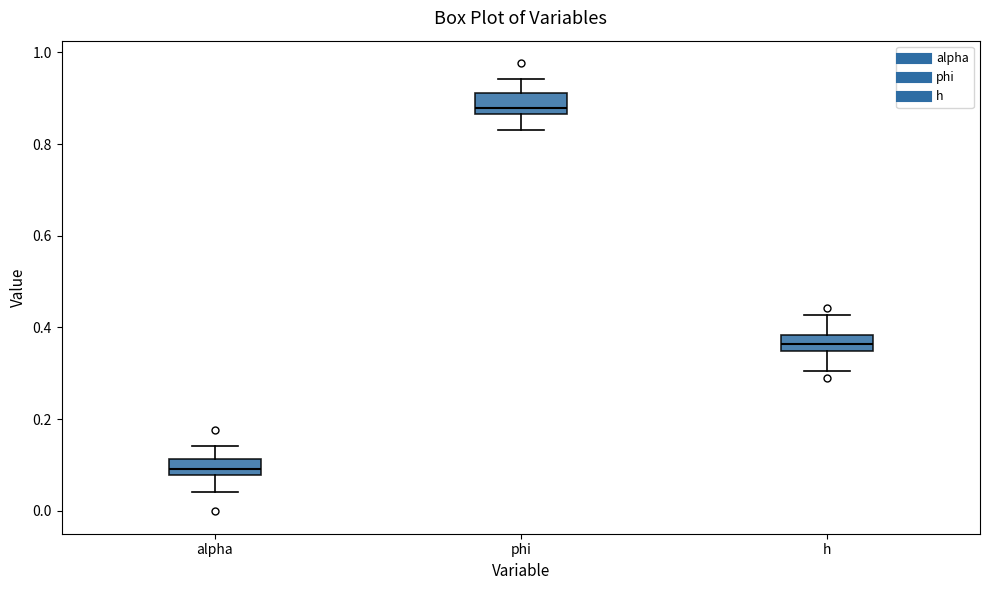

Which box has the lowest median line?

alpha